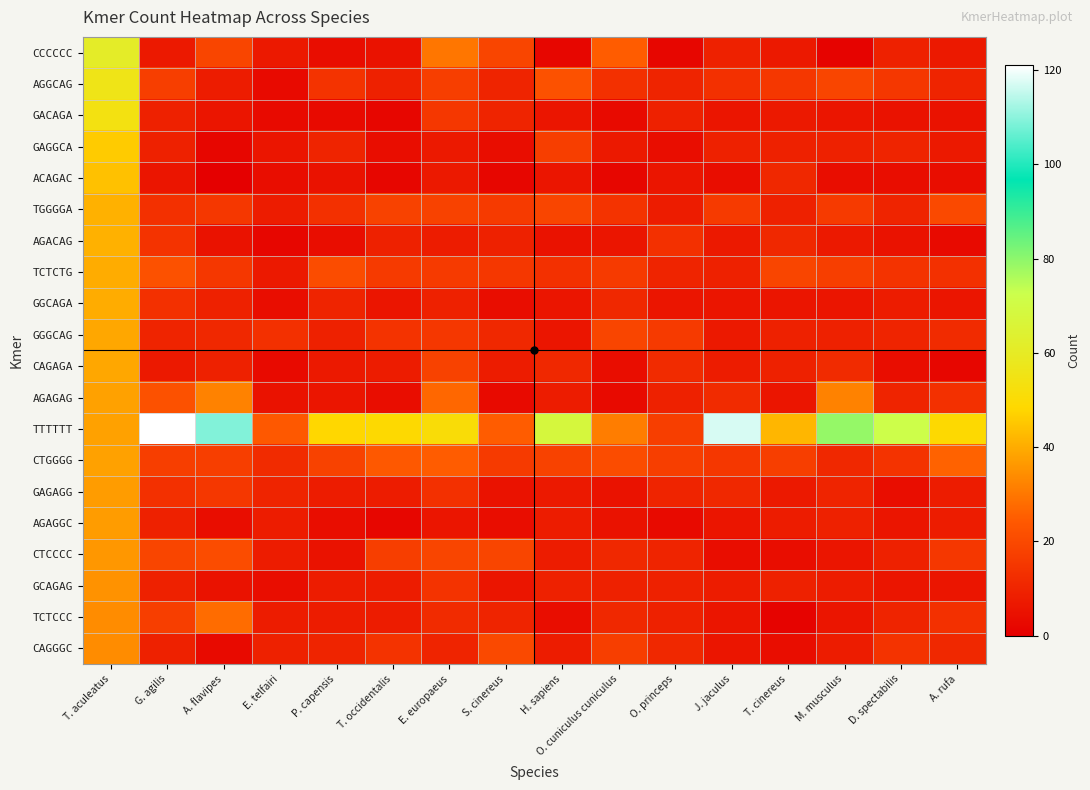

Which label corresponds to the smallest value in the chart?

A. flavipes